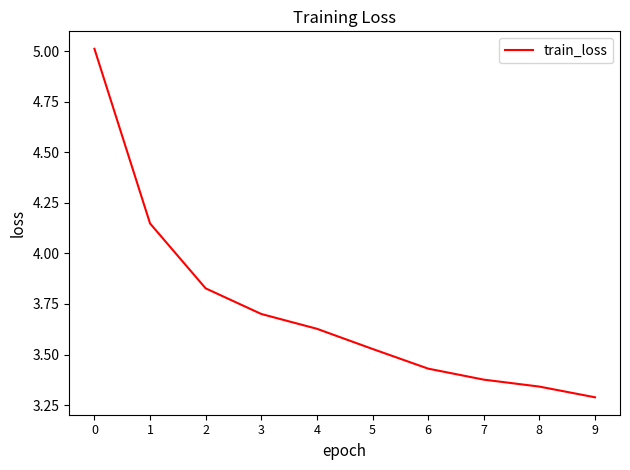

Where is the data nearest to the value 4?

1